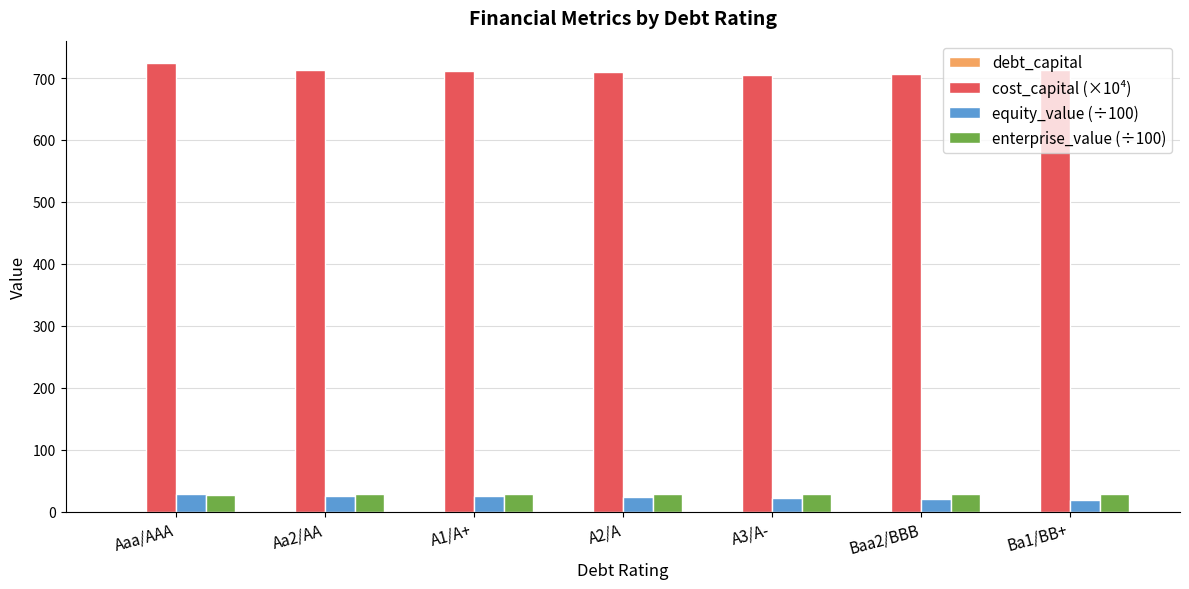

Which series has the largest total across all categories?

cost_capital (×10⁴)